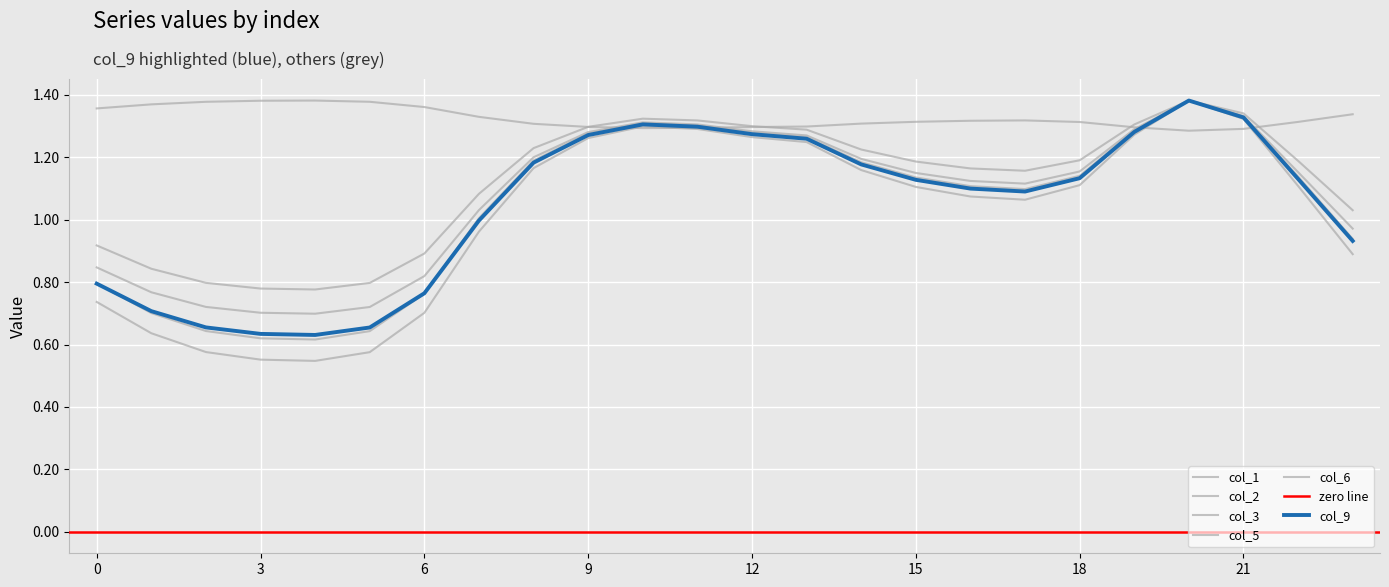

Rank the categories by col_6 value from lowest to highest.

20, 21, 10, 11, 19, 12, 9, 13, 8, 14, 18, 22, 15, 16, 17, 7, 23, 0, 6, 1, 2, 5, 3, 4